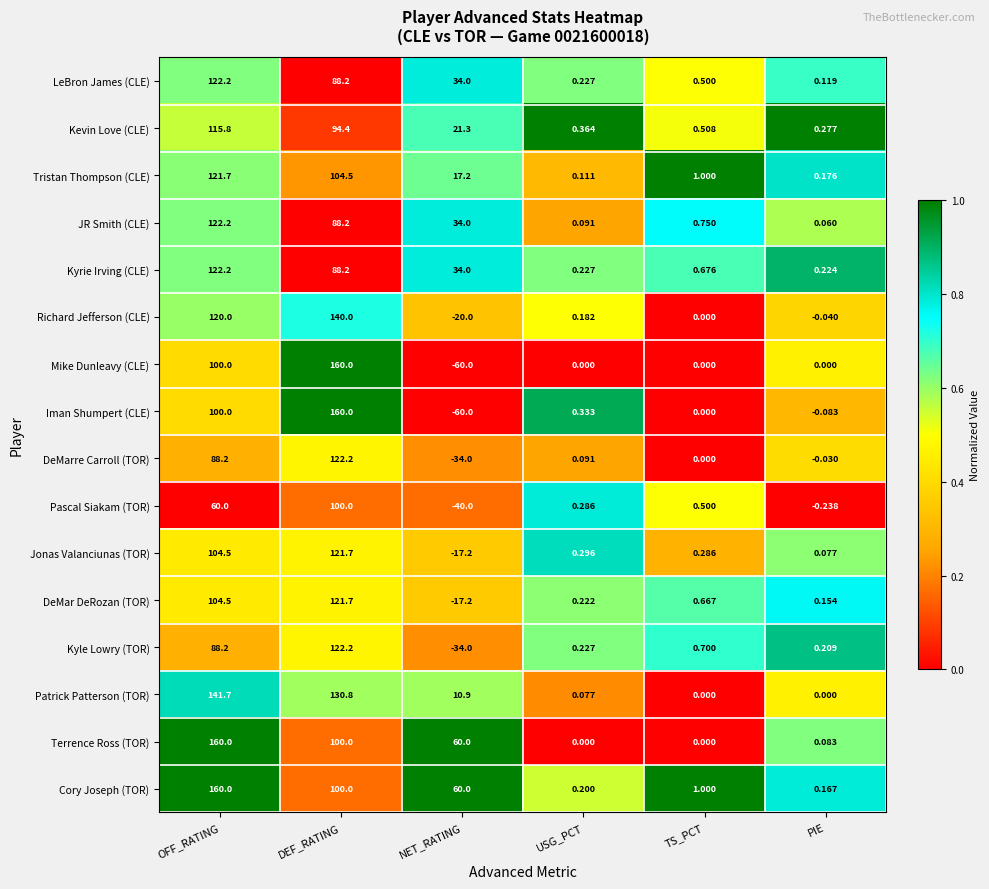

What is the total value across all series at PIE?

1.2